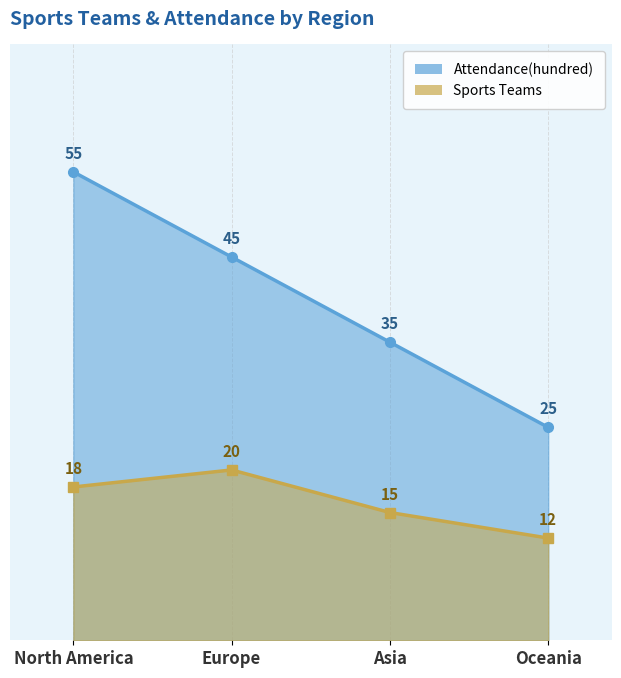

Reading left to right, what are all the values shown in this chart?

Attendance(hundred): 55	45	35	25
Sports Teams: 18	20	15	12